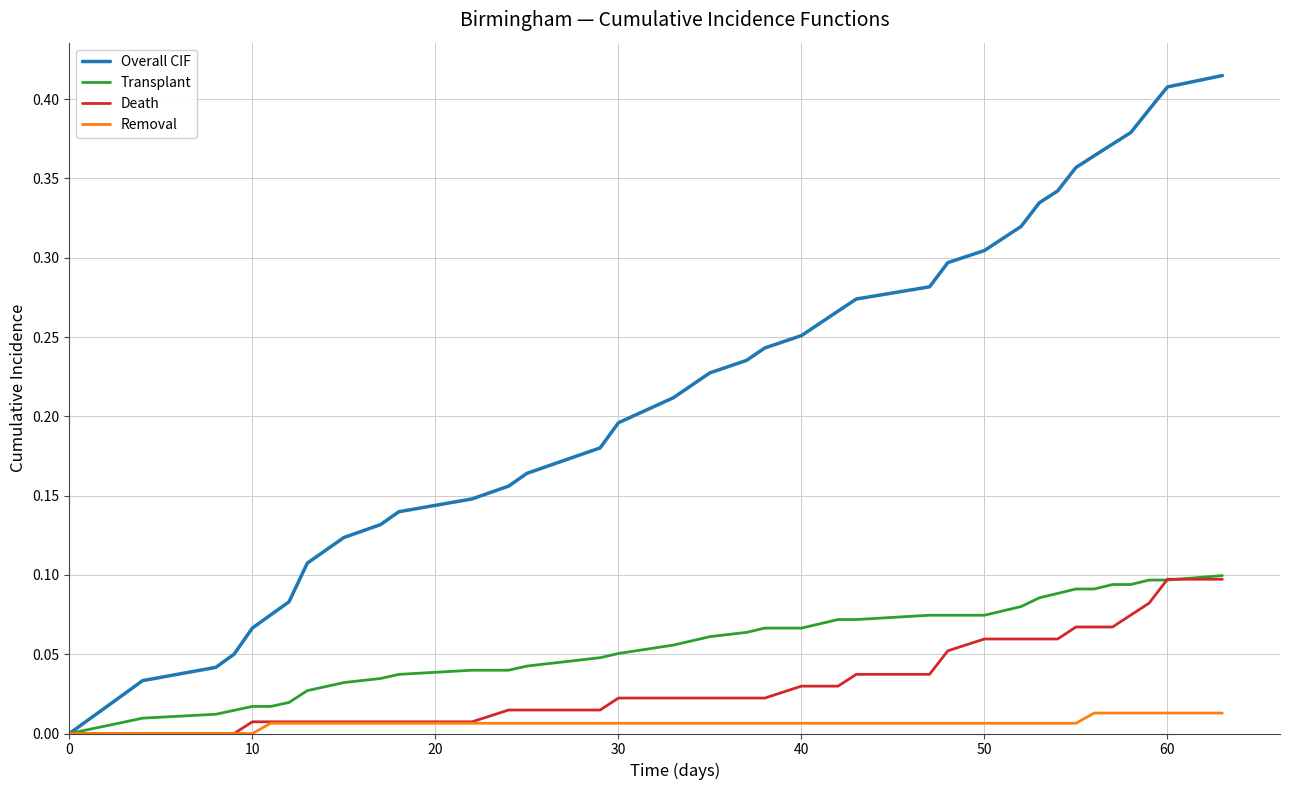

Which series has the widest spread of values?

Overall CIF